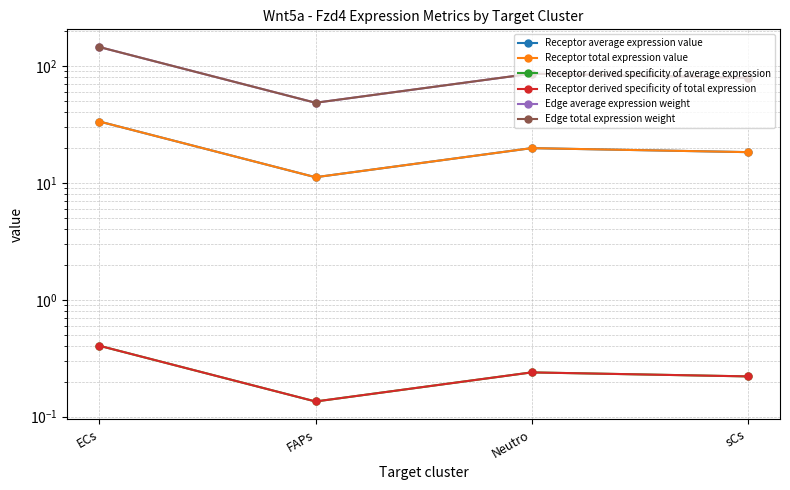

At which category is the sum across all series the highest?

ECs